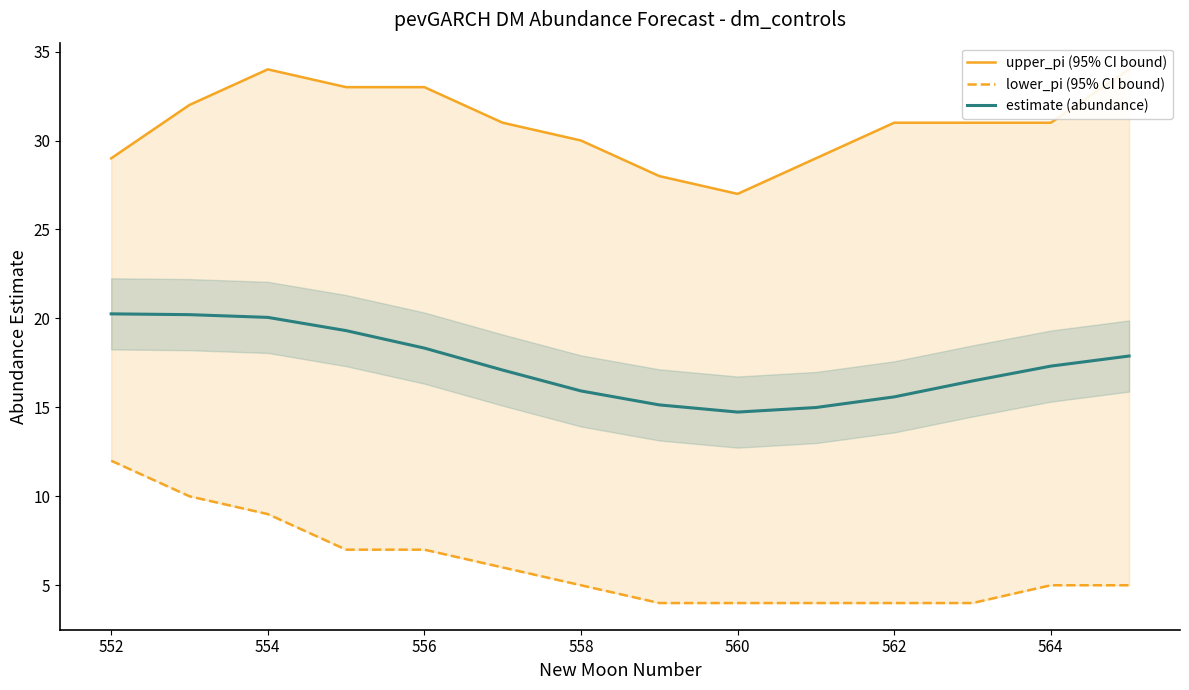

What is the value of the upper_pi (95% CI bound) point at the 7th from the left?

30.0